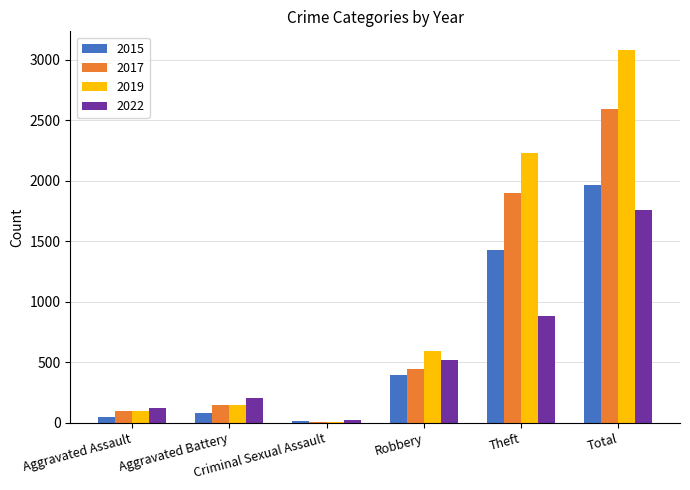

What is the maximum value shown in the chart?

3080